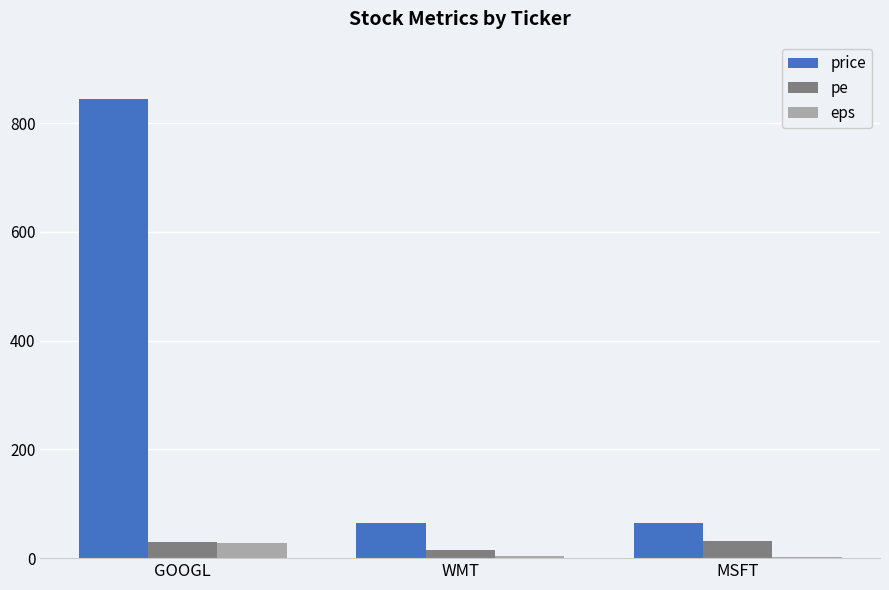

Which series changed the most between GOOGL and WMT?

price